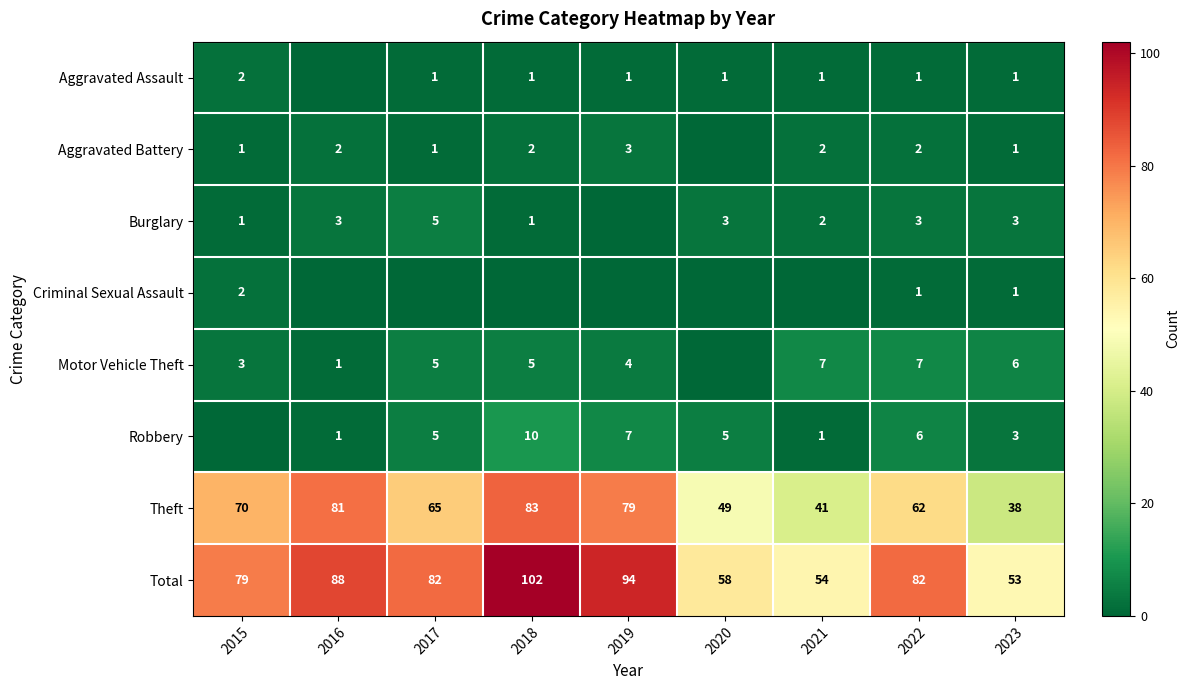

What is the greatest value displayed?

102